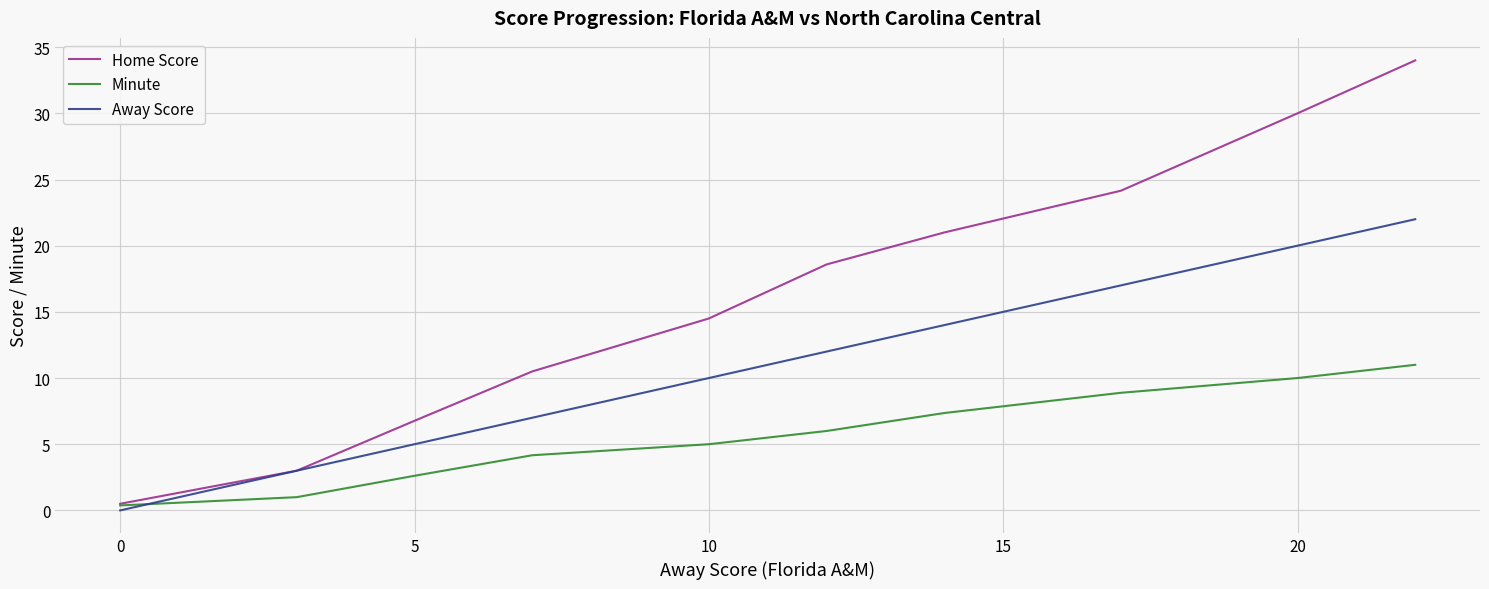

Which series has the widest spread of values?

Home Score